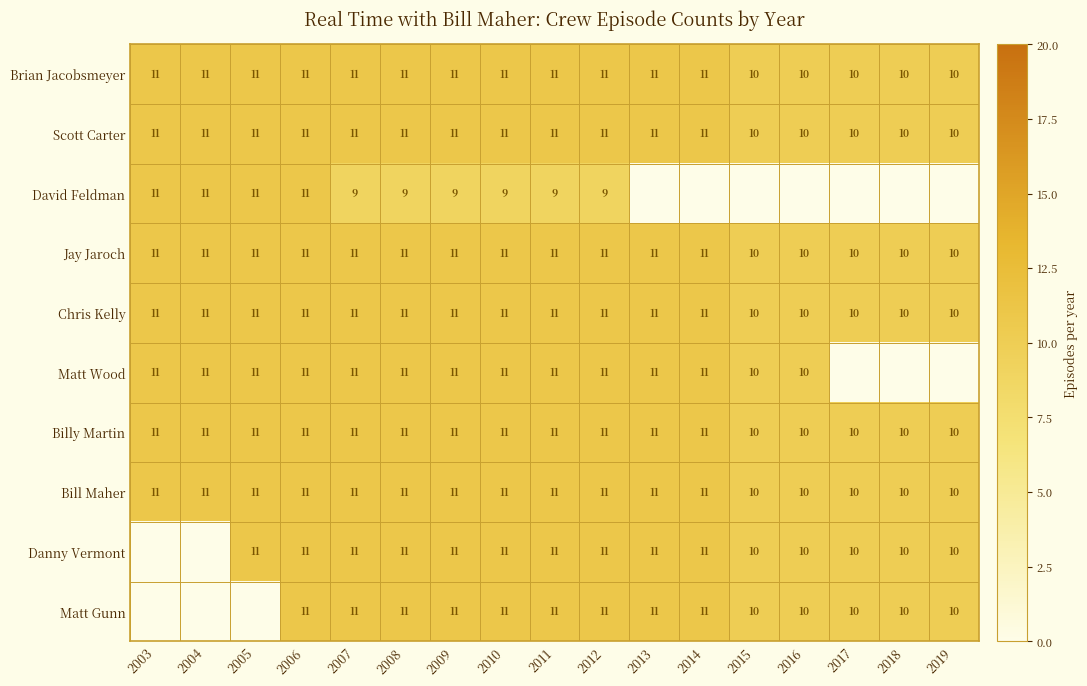

The value of Billy Martin at 2016 is 14. True or false?

False